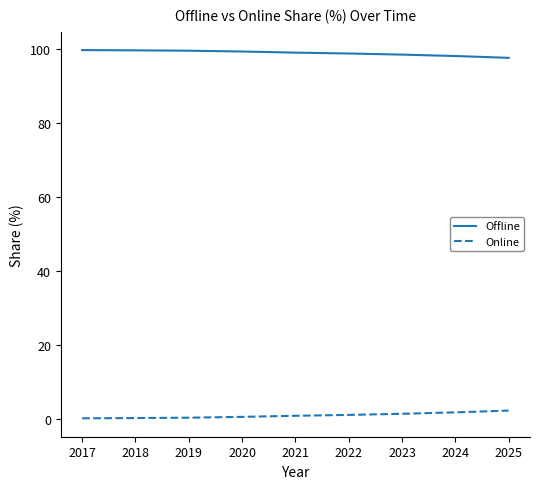

Count the number of categories in the chart.

9